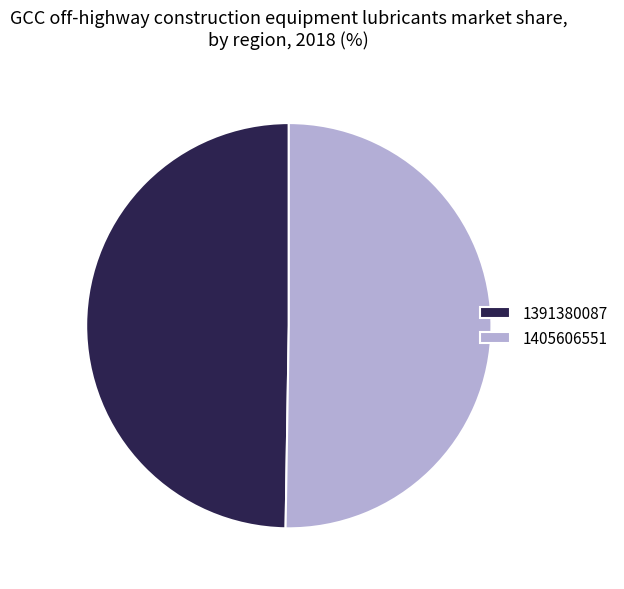

True or false: 1391380087 accounts for 50% of the total.

True